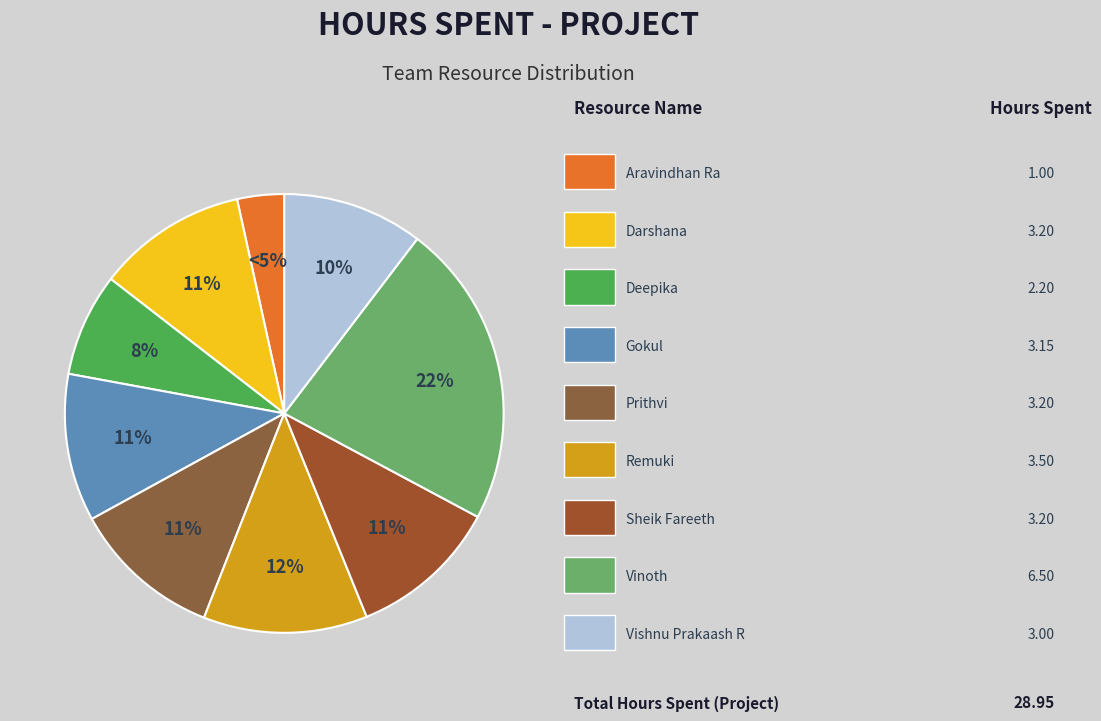

To the nearest percent, what portion does Deepika represent?

8%